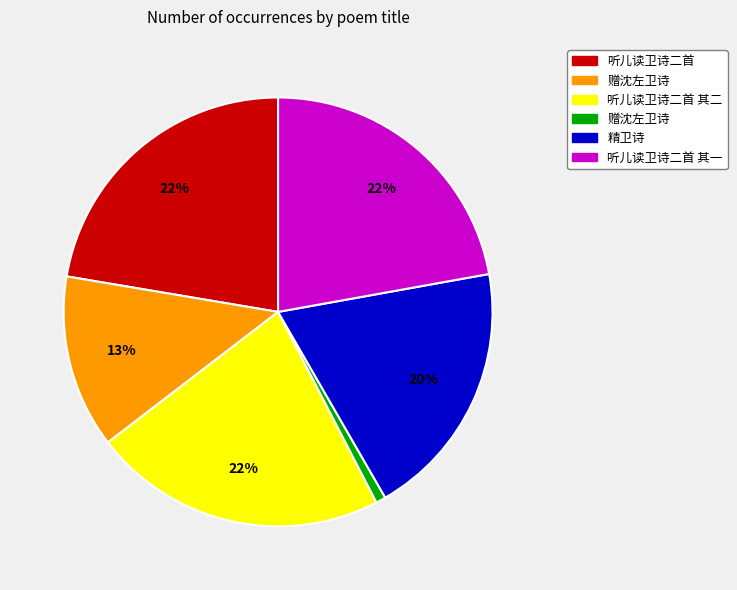

Does any single category account for the majority?

No